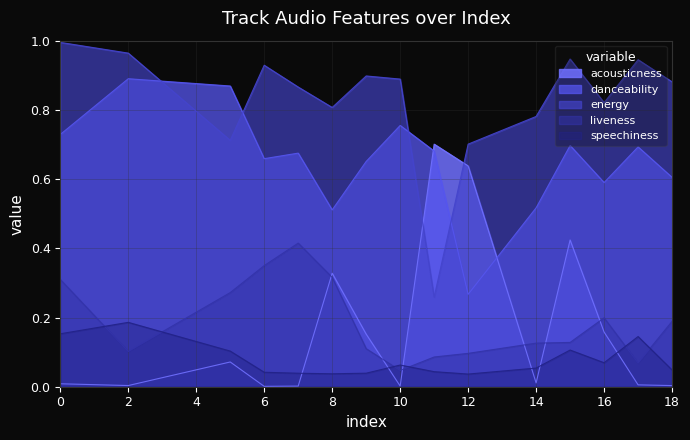

What is the sum of the danceability values at 9 and 15?

1.3